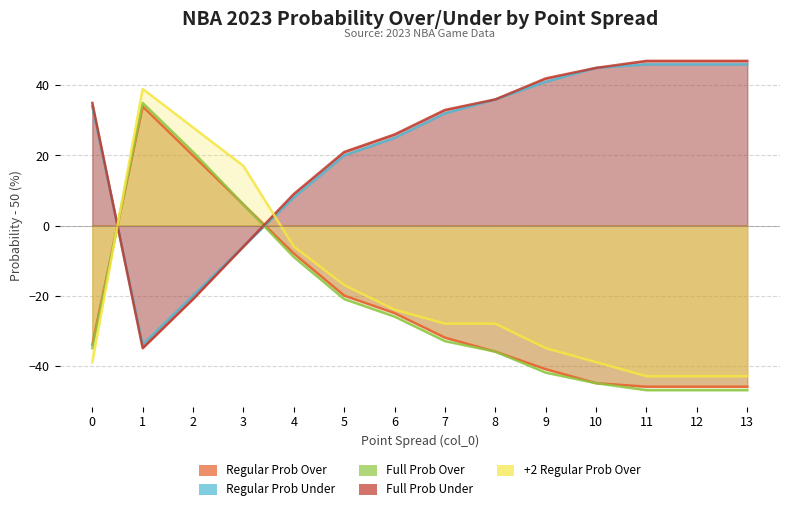

What is the average value of the all 2023 full prob over series?

-23